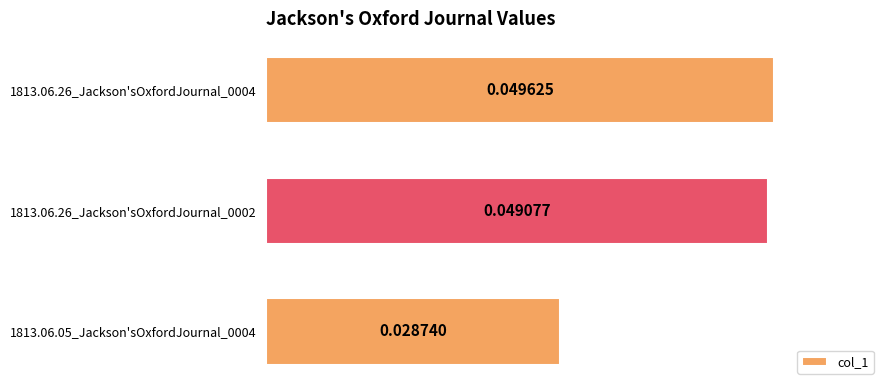

Are the bars grouped side by side (vs. stacked)?

No